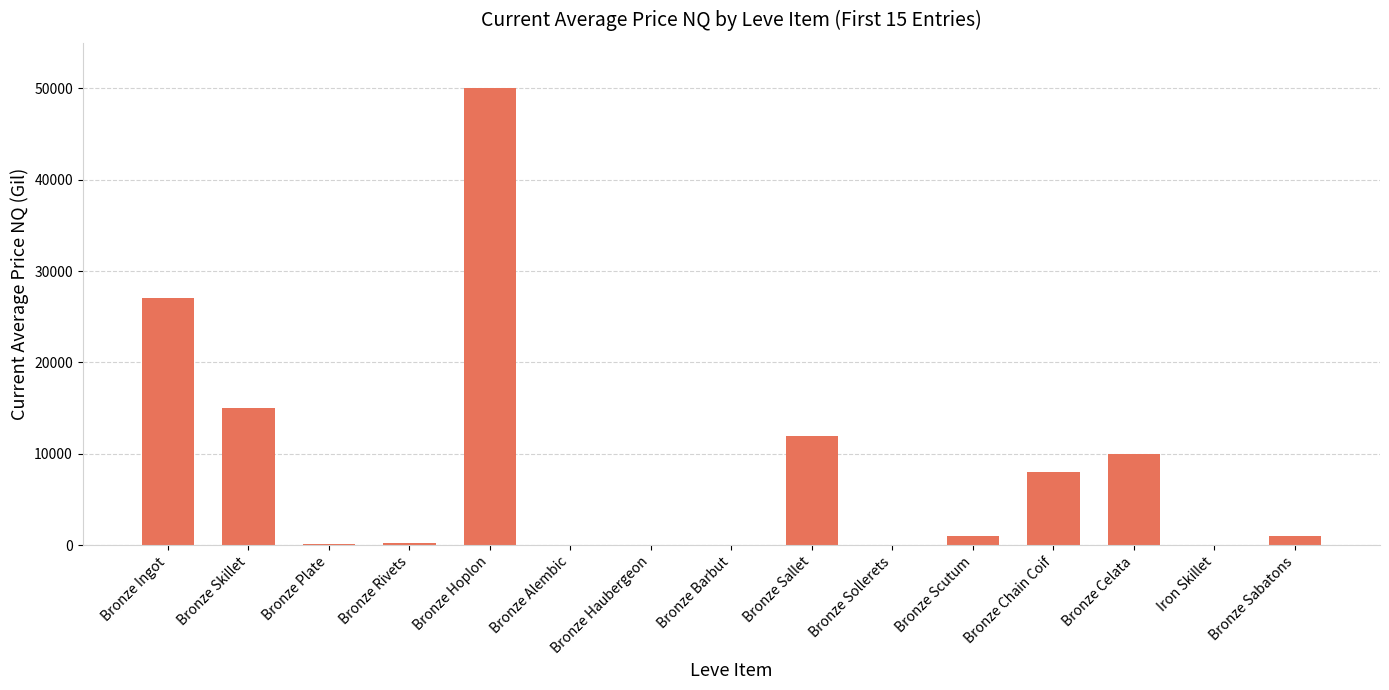

At which label is the value closest to 25000?

Bronze Ingot